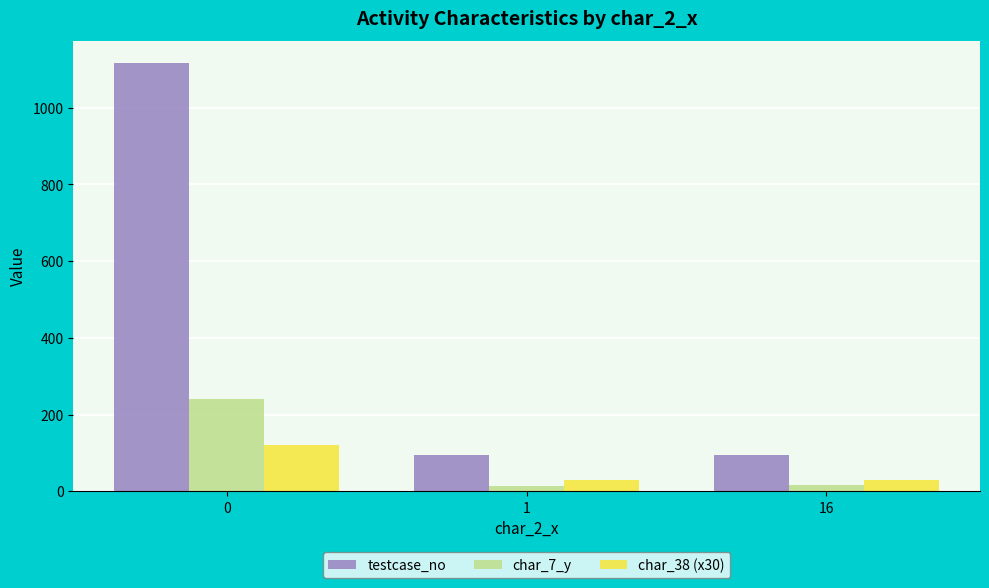

True or false: char_38 (x30) has a value of 215 at 0.

False